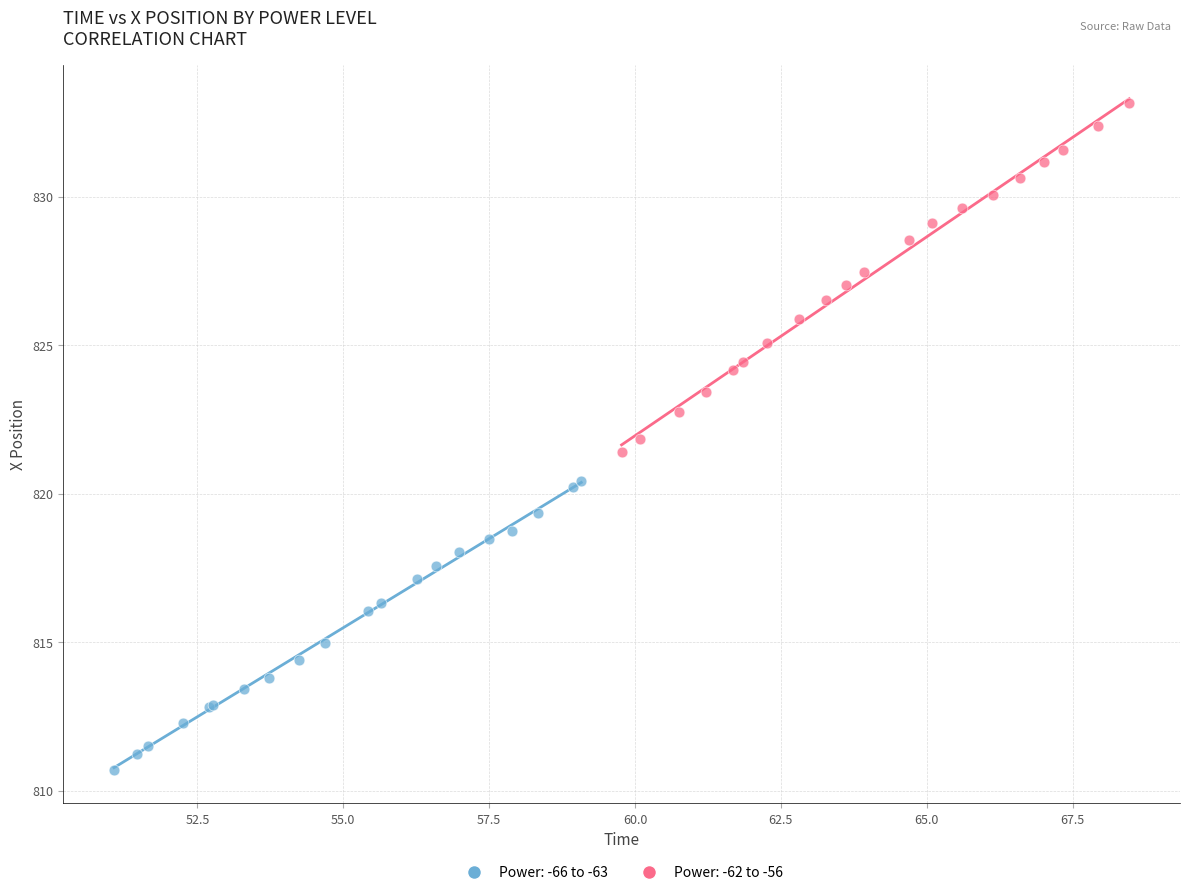

Which series contains the highest Y value?

Power: -62 to -56